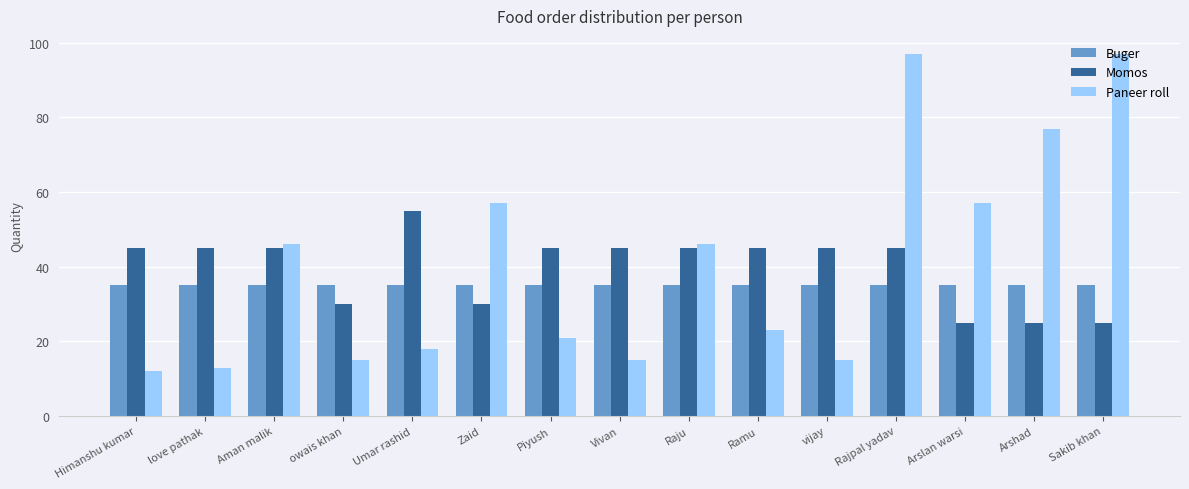

Rank the series by their maximum value, from lowest to highest.

Buger, Momos, Paneer roll